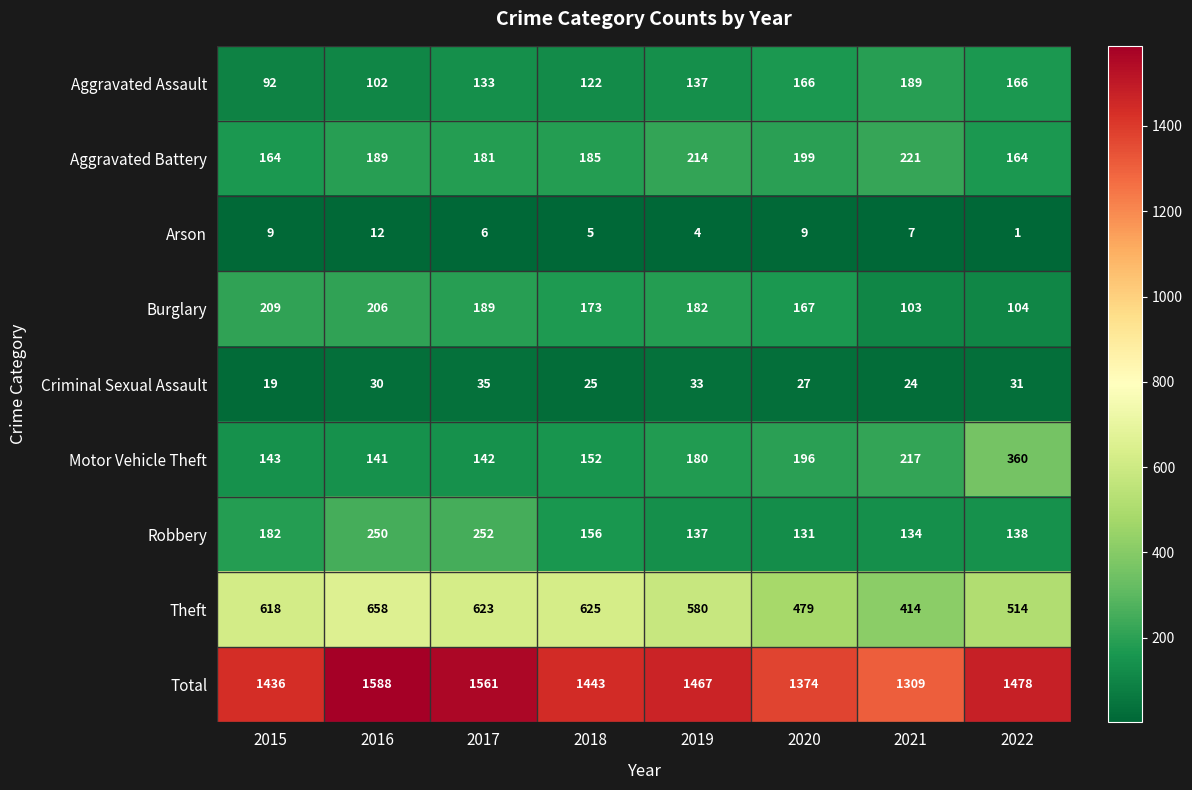

The value of Criminal Sexual Assault at 2016 is 16. True or false?

False